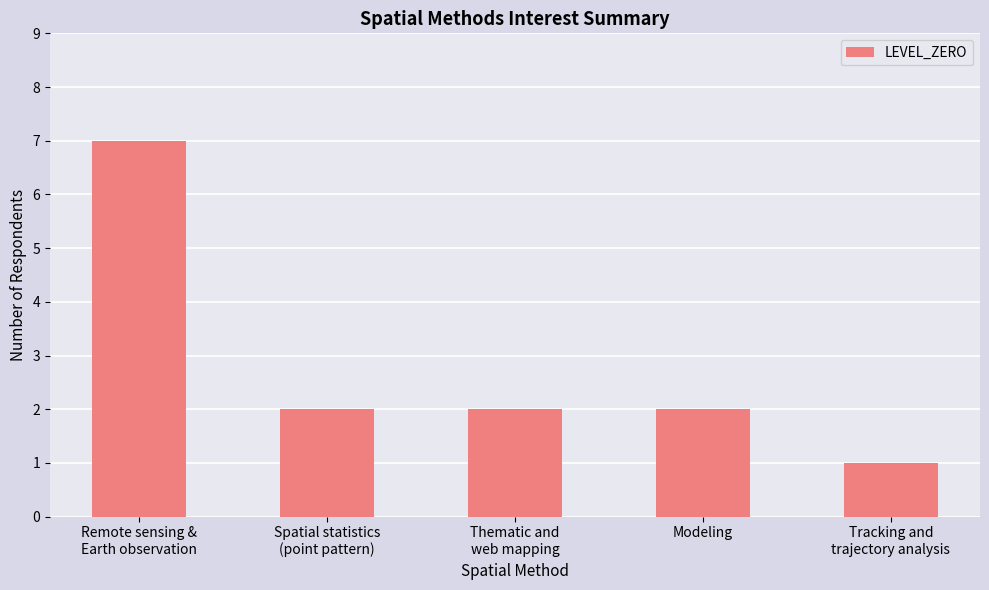

What is the label of the 4th bar from the left?

Modeling